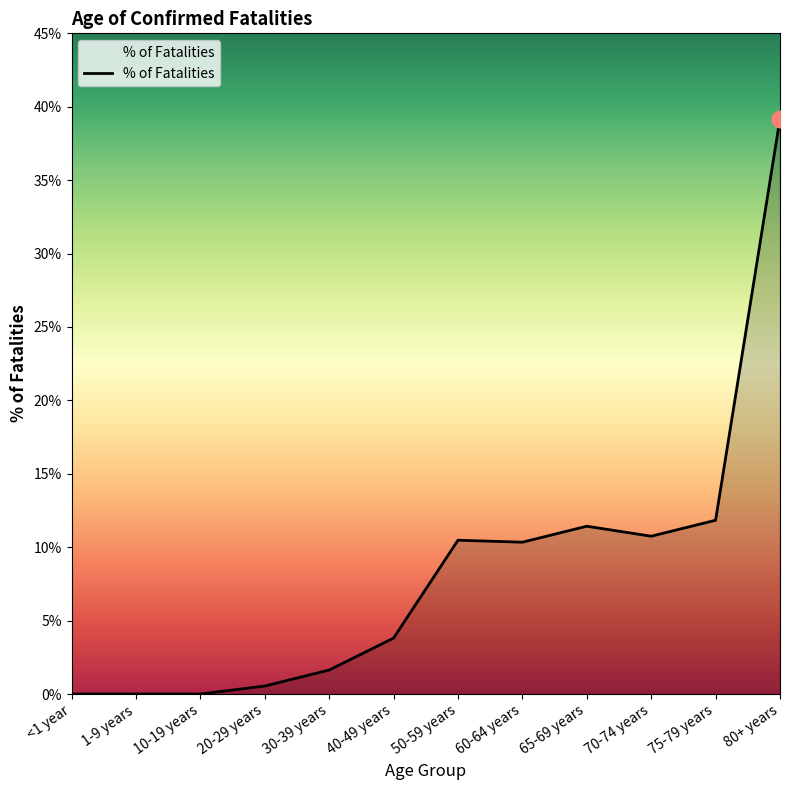

Between 40-49 years and 60-64 years, which is larger?

60-64 years